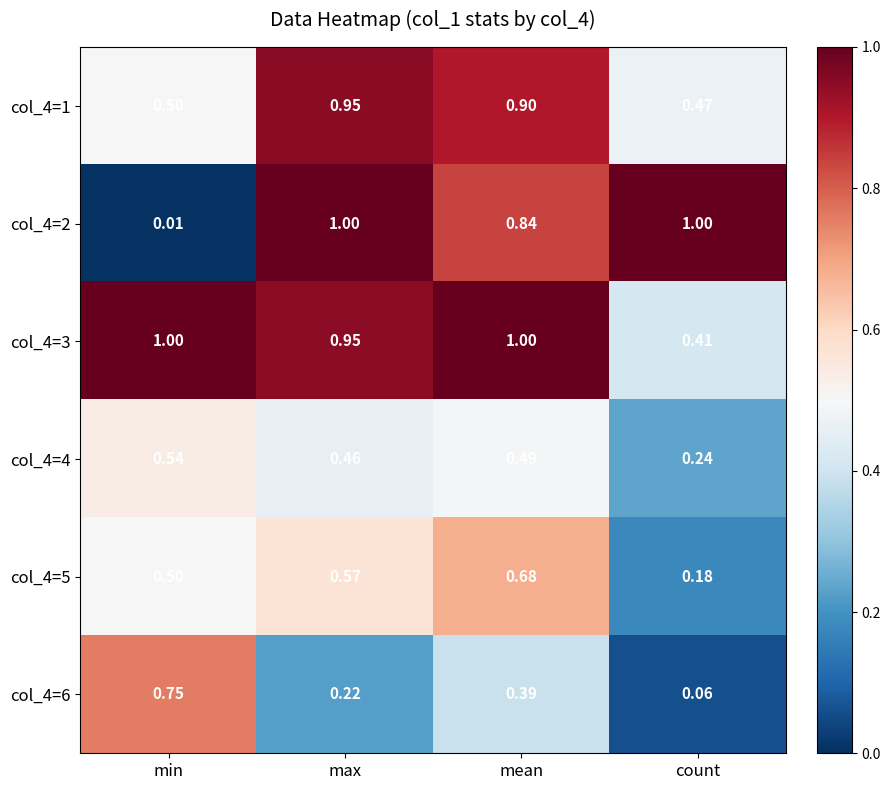

At which label does col_4=5 reach its peak?

mean